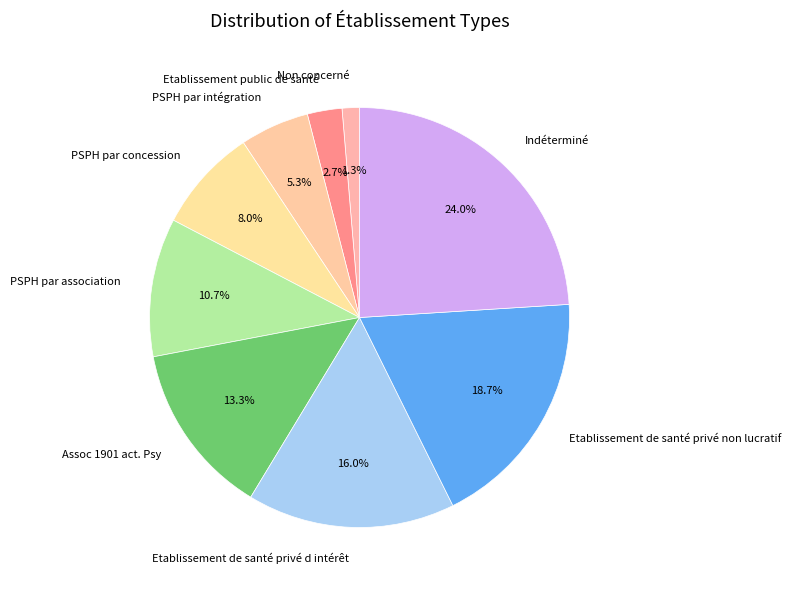

Combined, do PSPH par concession and Assoc 1901 act. Psy account for over 50%?

No